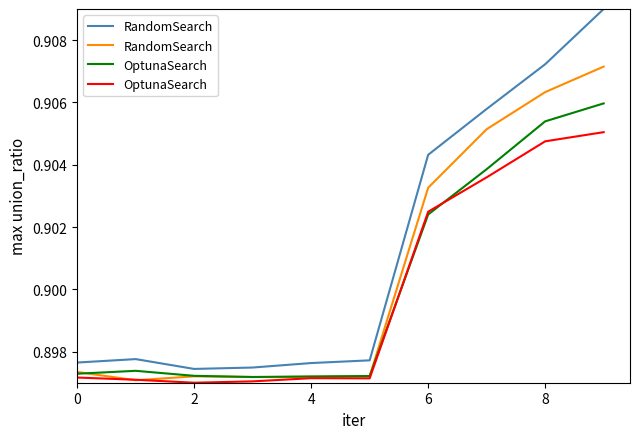

What is the lowest value of the OptunaSearch series?

0.9